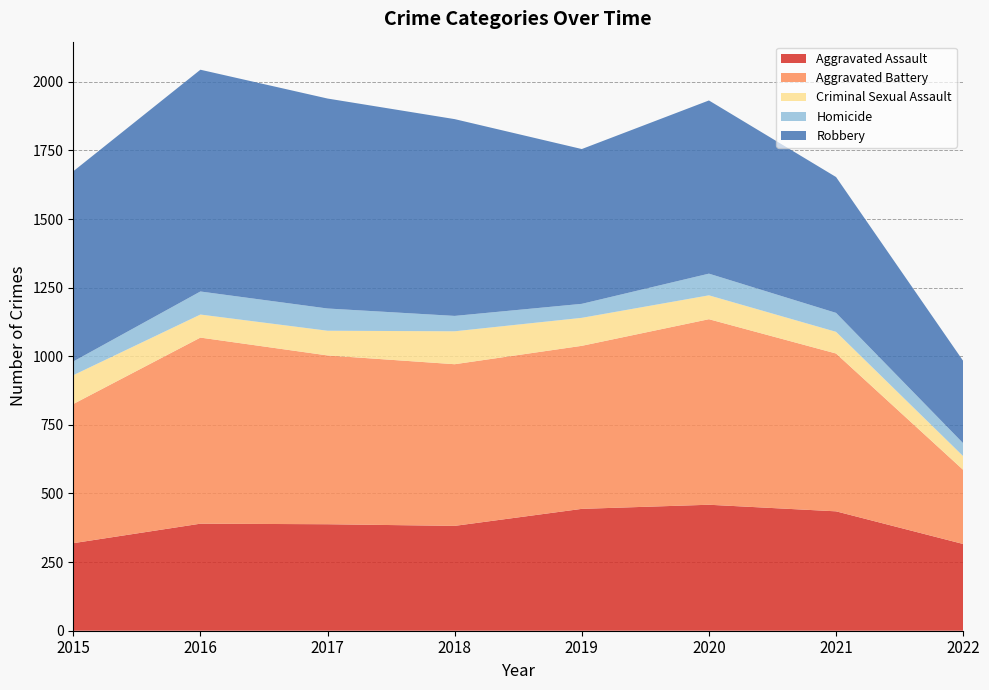

Reading left to right, extract all data points from this chart.

Aggravated Assault: 2015=319	2016=390	2017=388	2018=382	2019=444	2020=459	2021=435	2022=316
Aggravated Battery: 2015=507	2016=678	2017=615	2018=589	2019=594	2020=676	2021=575	2022=270
Criminal Sexual Assault: 2015=105	2016=84	2017=90	2018=120	2019=102	2020=87	2021=79	2022=50
Homicide: 2015=50	2016=84	2017=81	2018=56	2019=51	2020=79	2021=69	2022=47
Robbery: 2015=693	2016=808	2017=765	2018=717	2019=564	2020=631	2021=495	2022=300